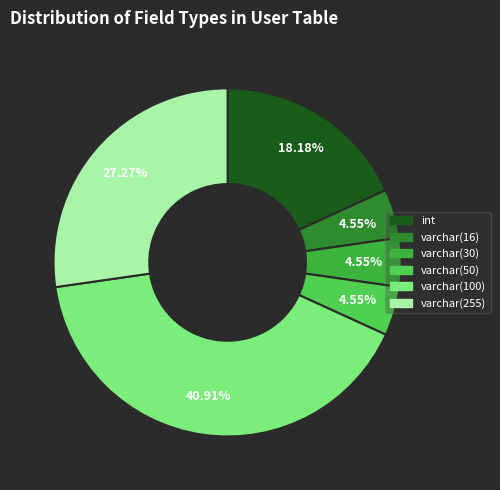

Does any single category account for the majority?

No